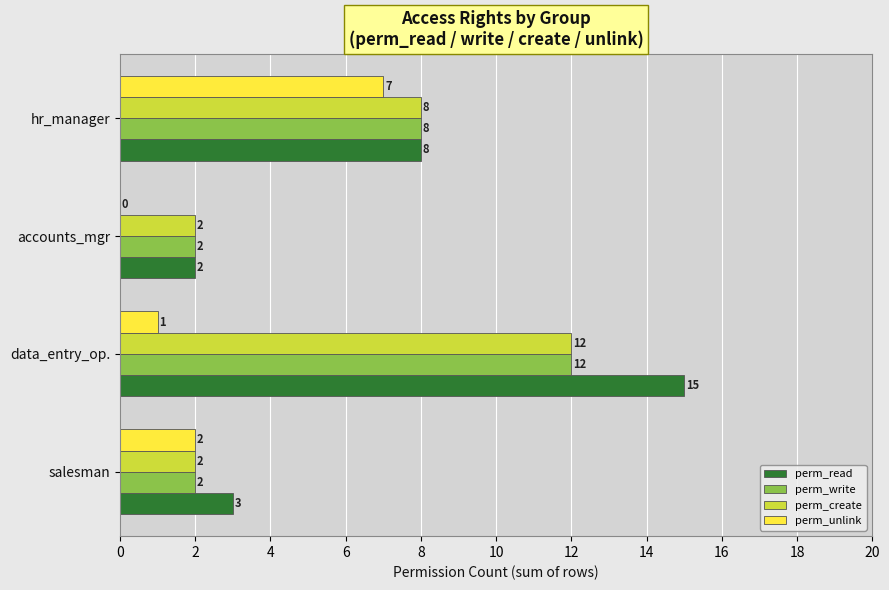

What is the sum of all perm_write values?

24